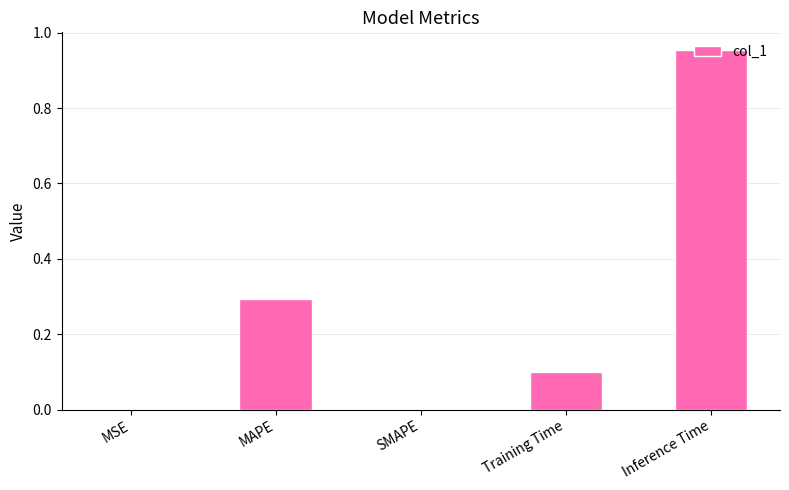

Does the chart contain stacked bars?

No